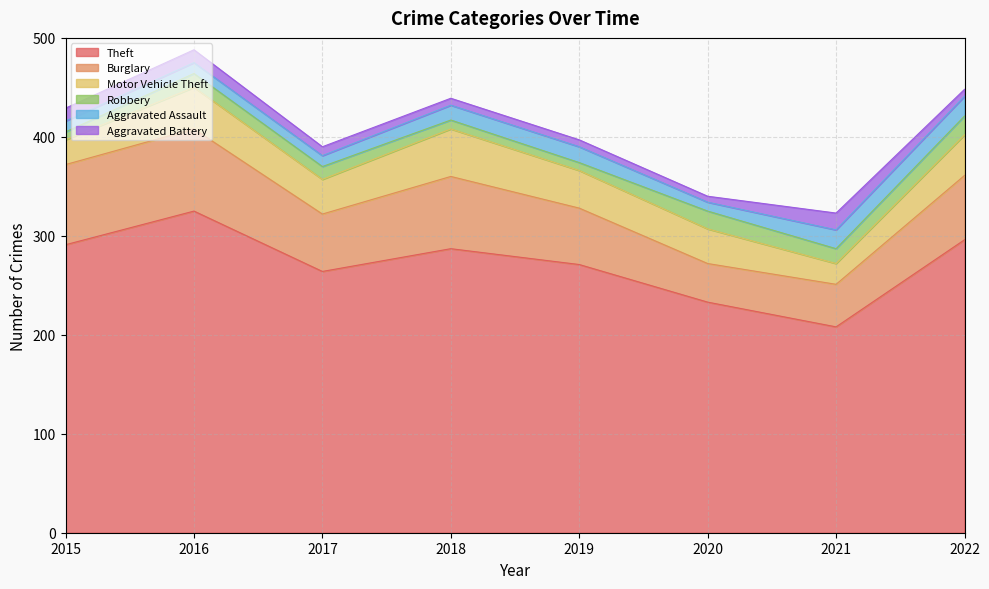

What is the sum of the Aggravated Assault values at 2022 and 2015?

31